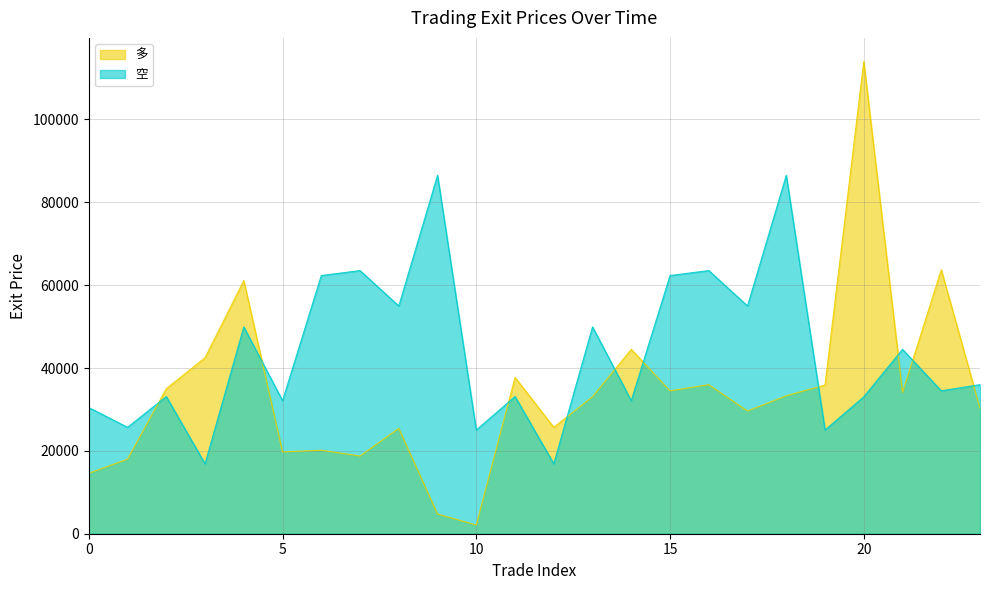

What is the greatest value displayed?

113994